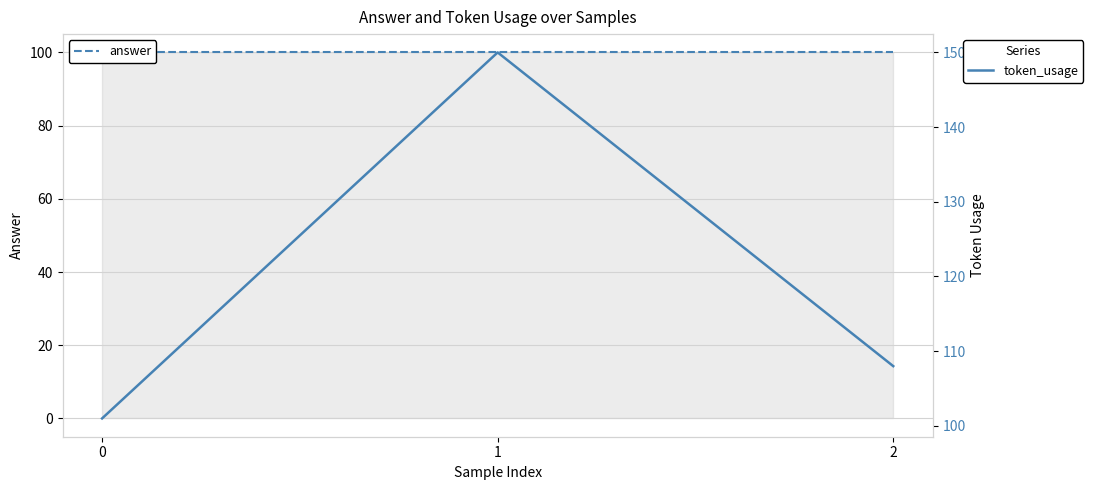

Rank the series by their average value, from lowest to highest.

answer, token_usage